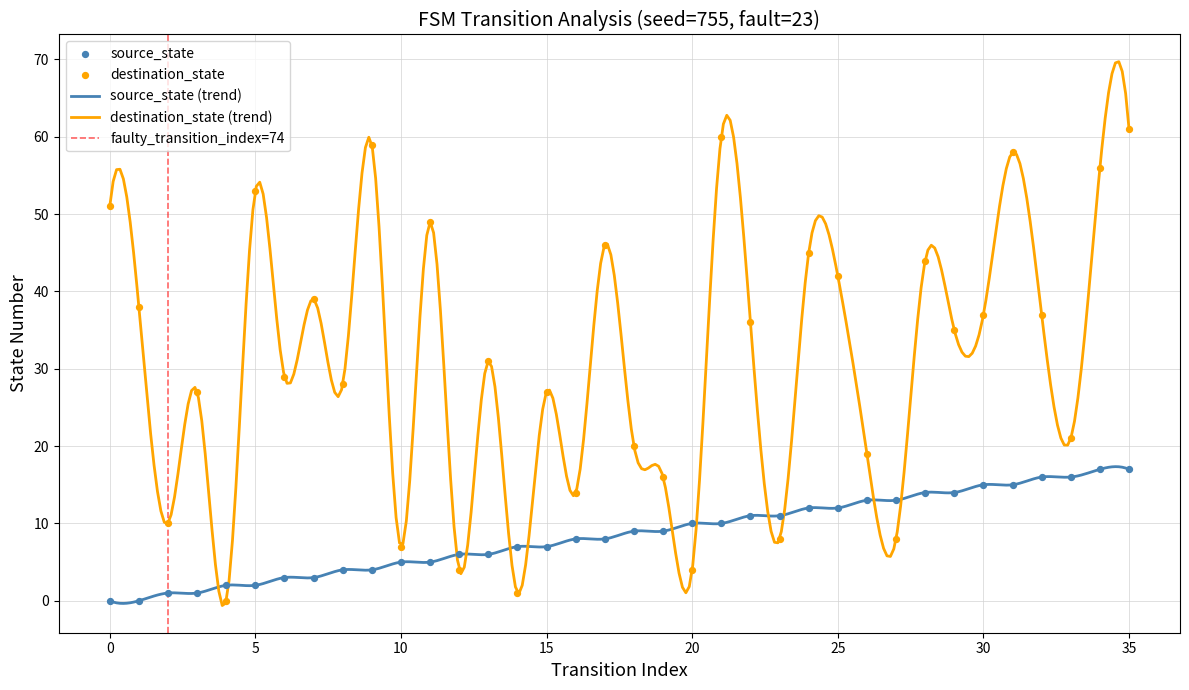

At how many categories does at least one series exceed 54?

5